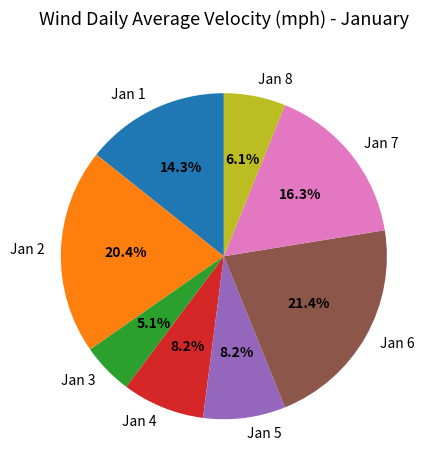

Which slice is the largest?

Jan 6